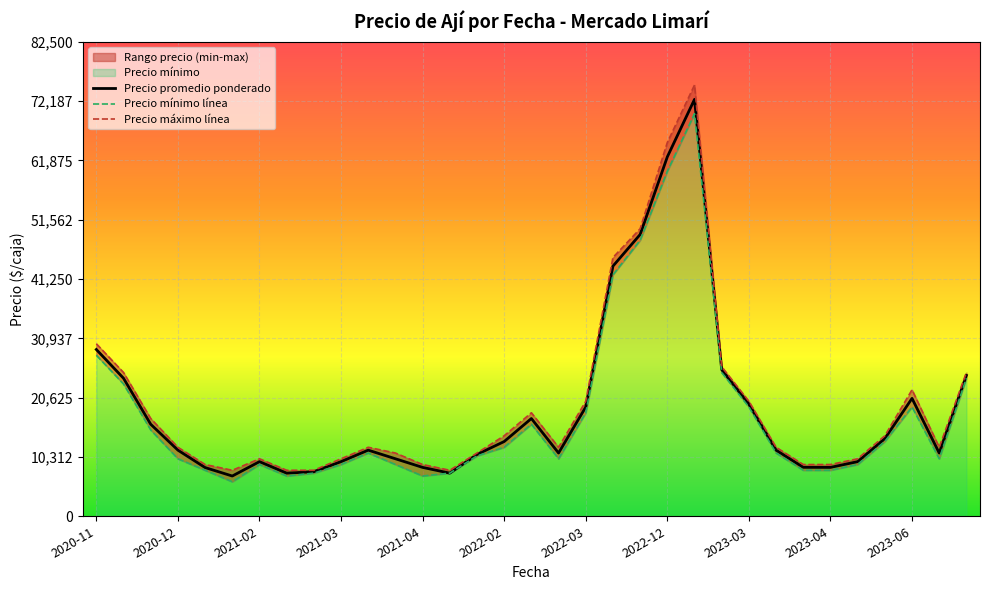

Does the chart display data point markers on the line(s)?

No